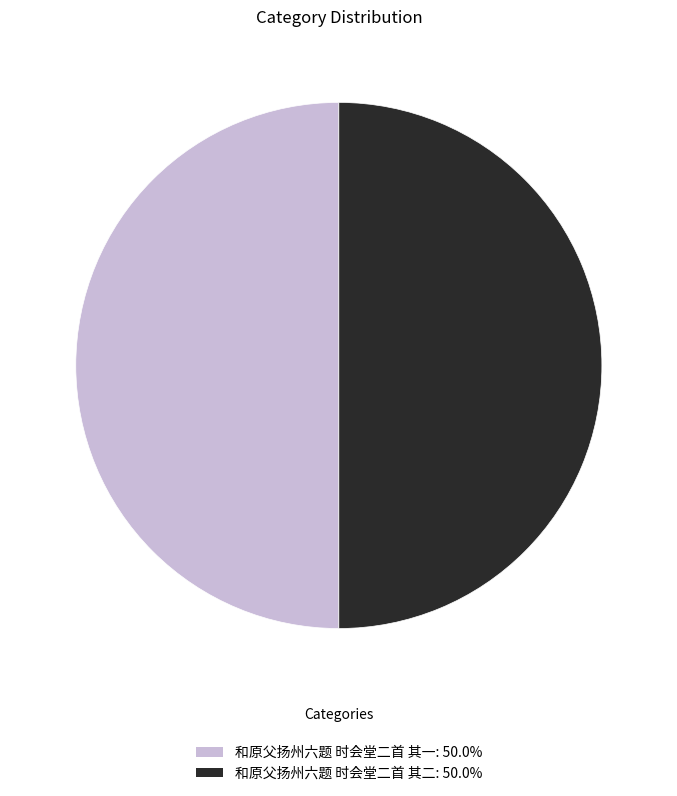

The 和原父扬州六题 时会堂二首 其二 slice represents 37% of the pie. True or false?

False